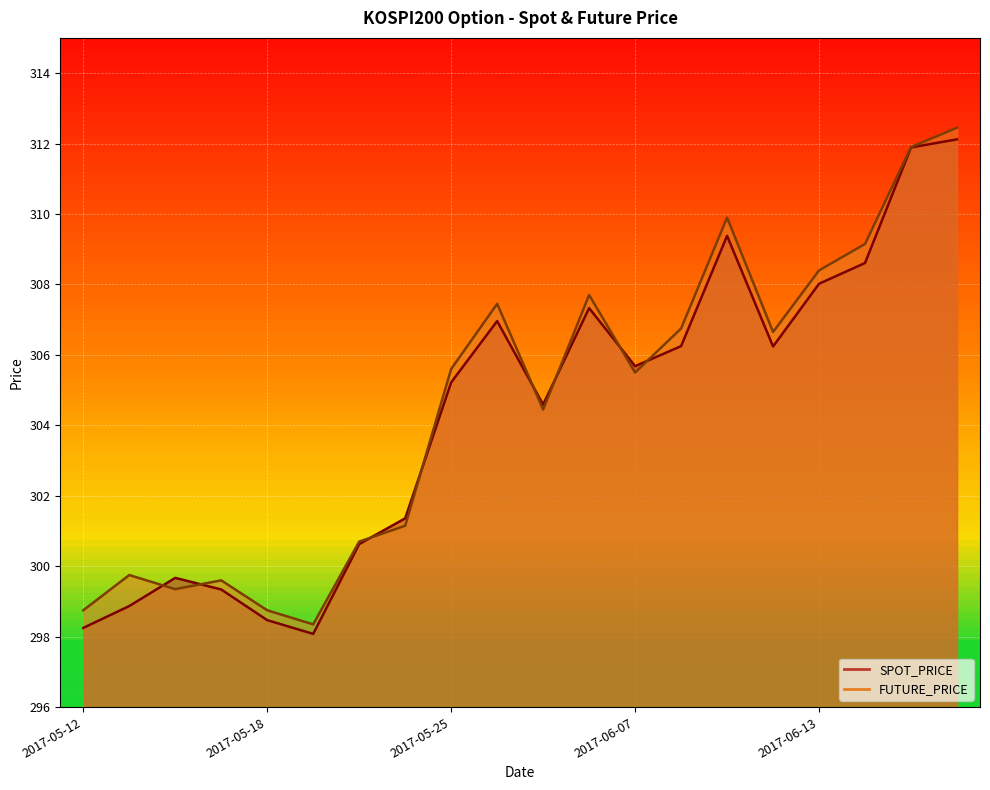

Which has a higher value, 2017-05-12 or 2017-05-26?

2017-05-26